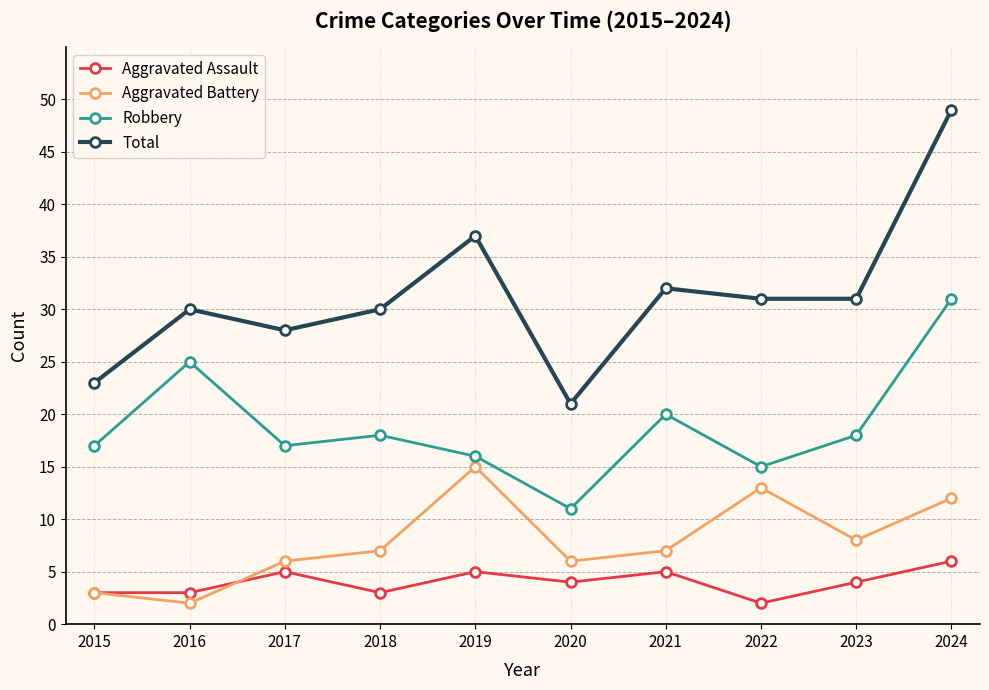

How many data points in Robbery are less than 18?

5